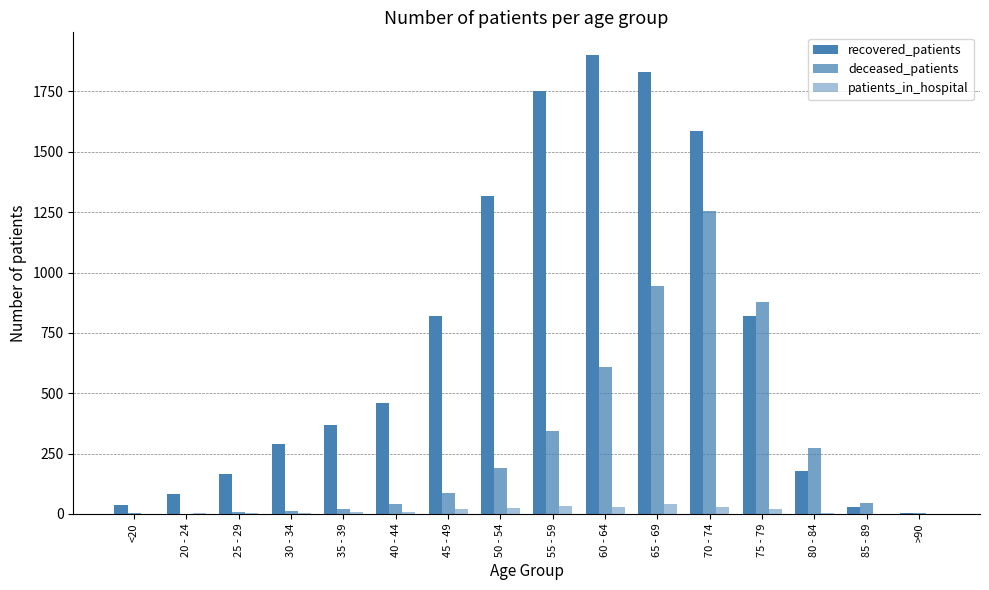

Rank the series at >90 from highest to lowest value.

recovered_patients, deceased_patients, patients_in_hospital